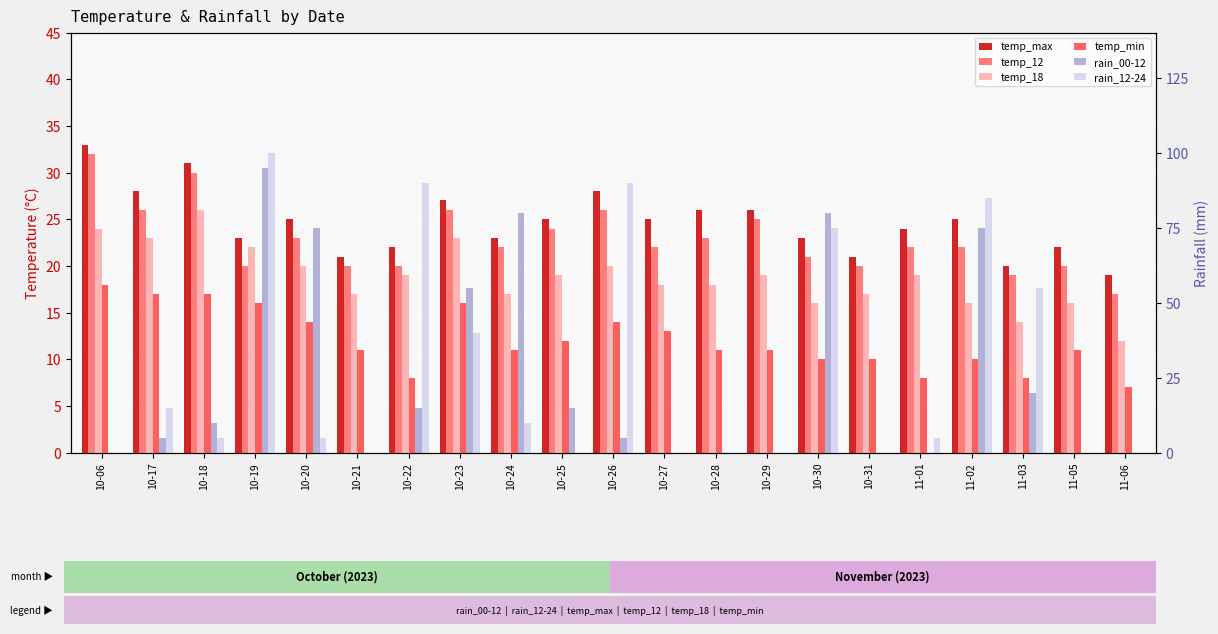

How many data points in temp_max are above 25?

7